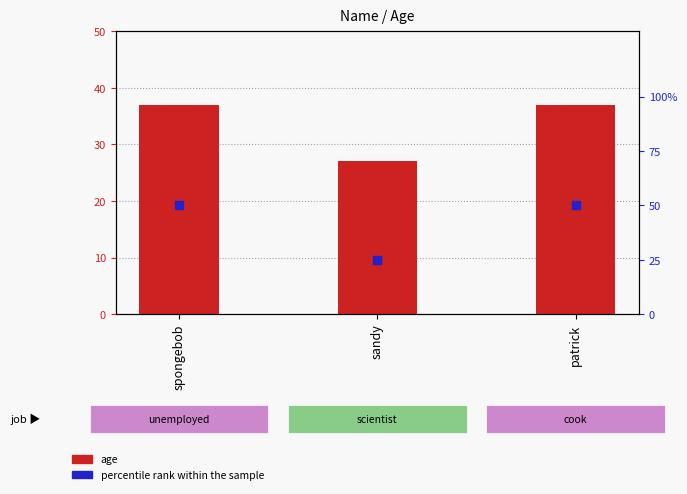

Which series has the largest total across all categories?

percentile rank within the sample